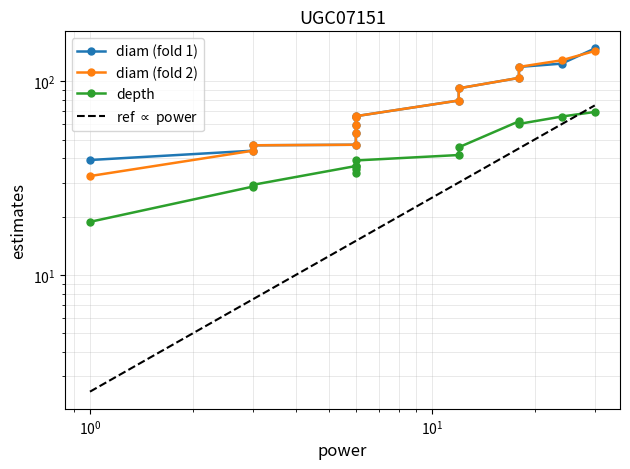

What is the difference between the second highest and minimum values in the diam (fold 2) series?

95.8